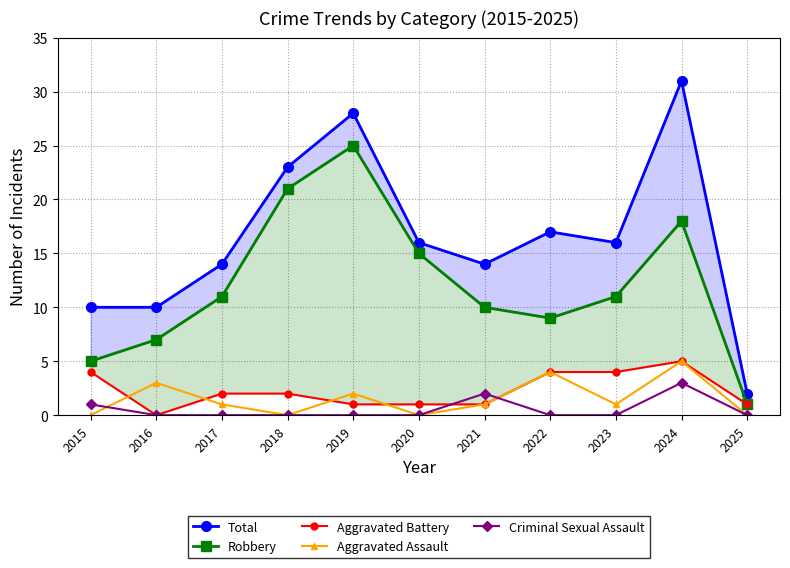

List the series in order of their peak value, highest first.

Total, Robbery, Aggravated Battery, Aggravated Assault, Criminal Sexual Assault